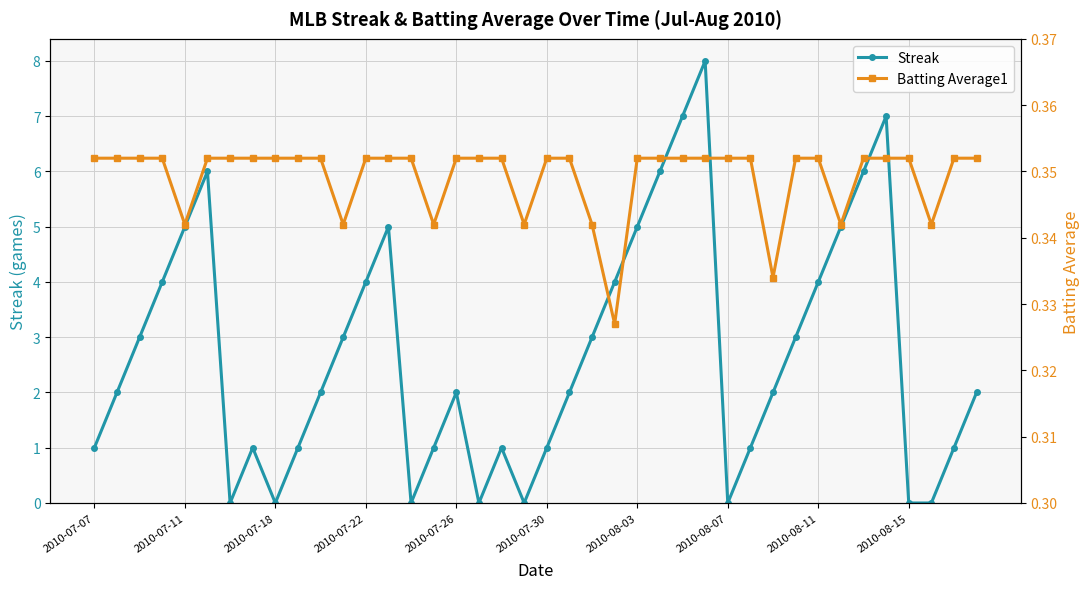

What are all the series names shown in the legend?

Streak, Batting Average1